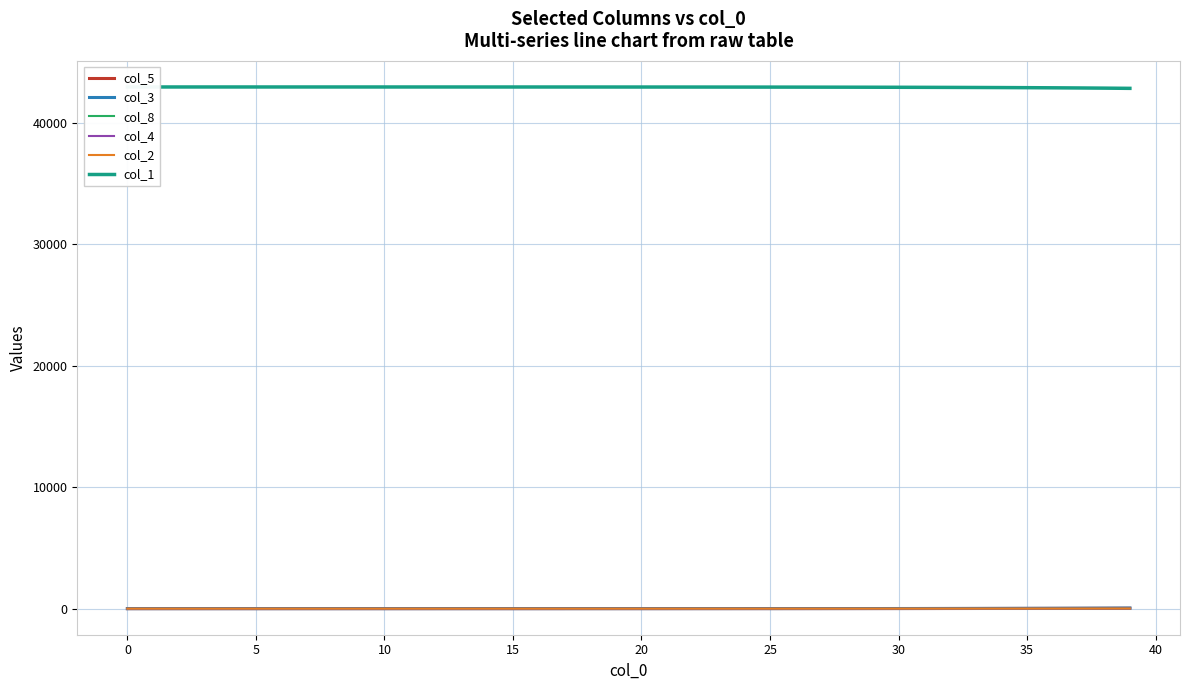

Is this an area chart (filled region under the line)?

No